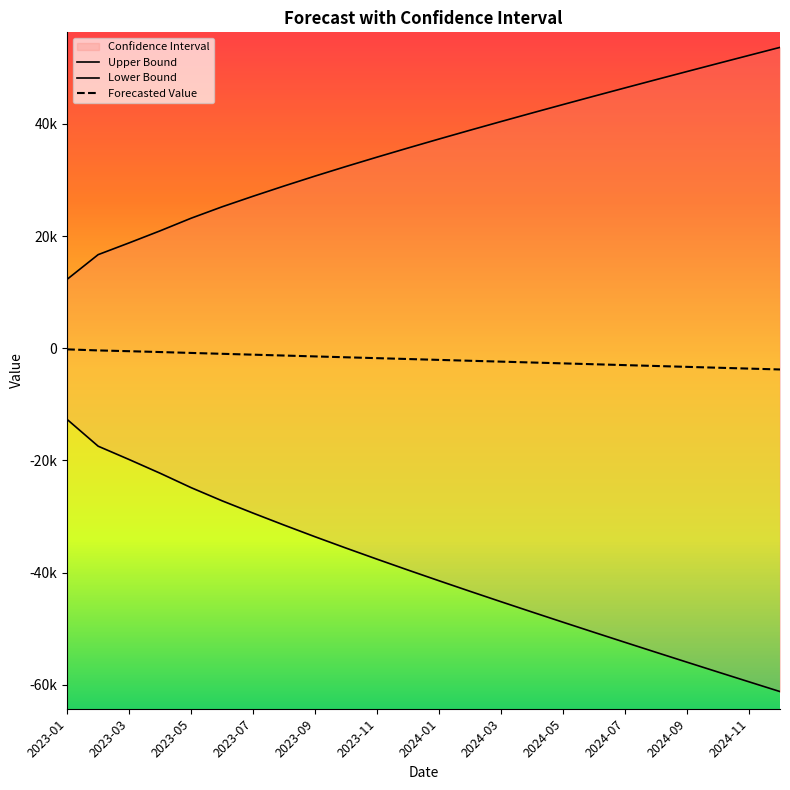

At 2023-03, list the series in order from largest to smallest.

Upper Bound, Forecasted Value, Lower Bound